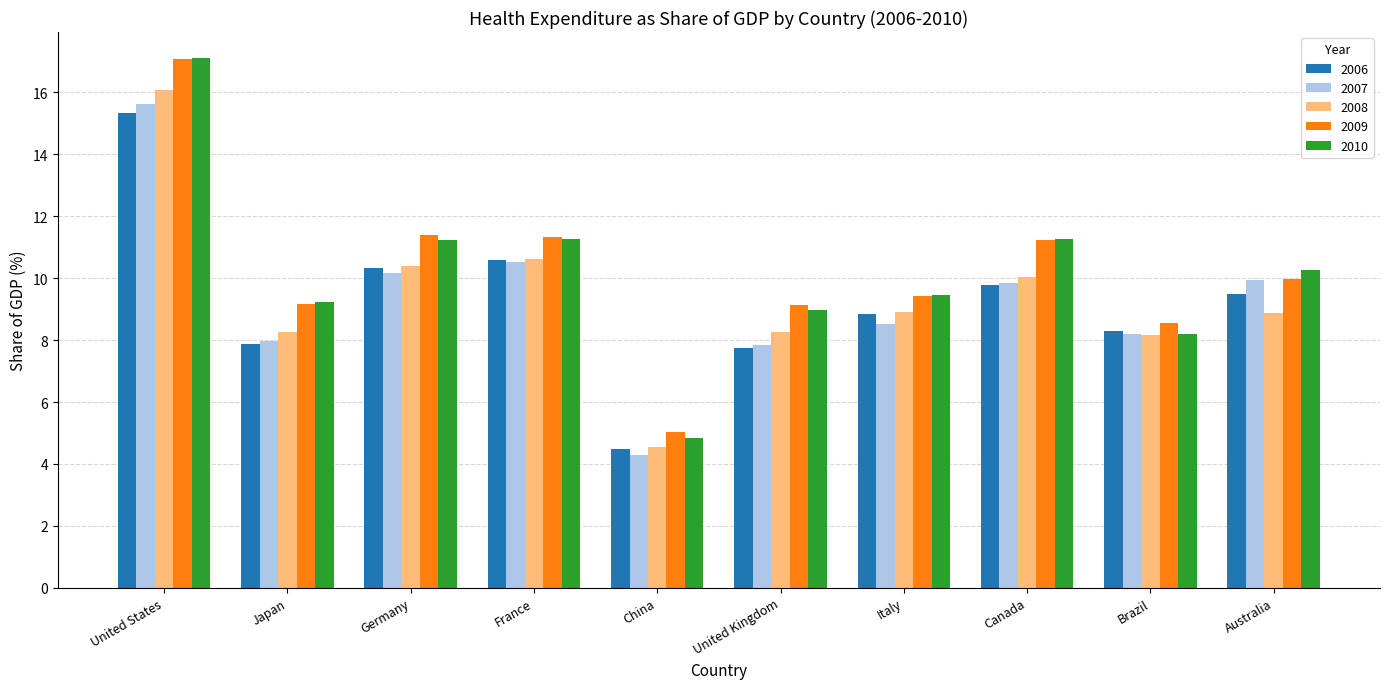

How many groups of bars are there?

10